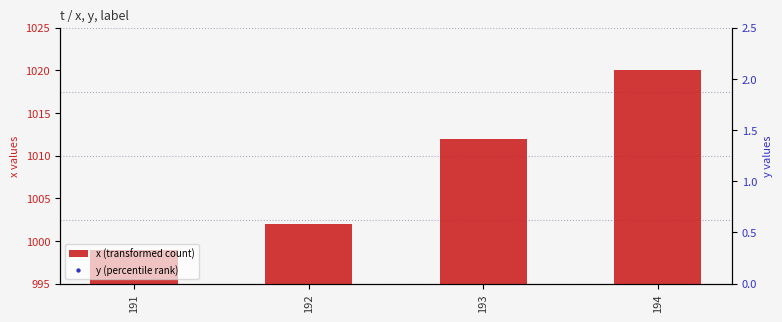

What is the total value across all series at 191?

2022